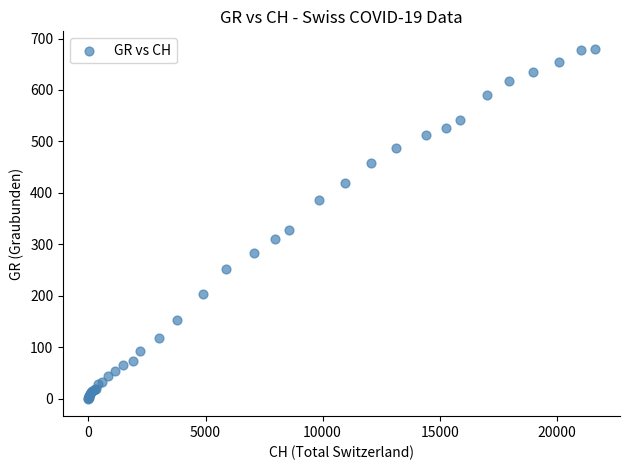

What Y value in the scatter plot is closest to 340?

327